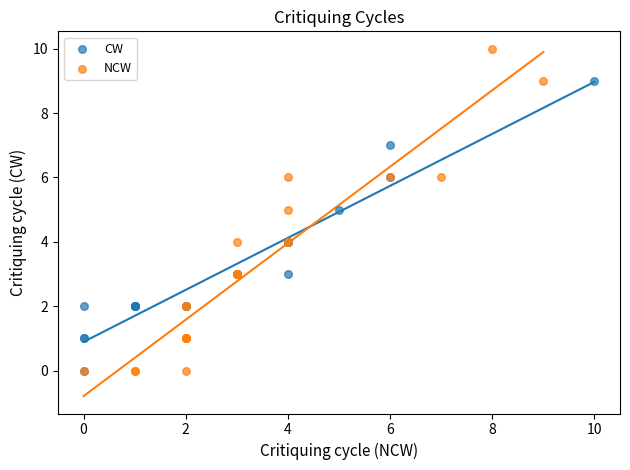

Which series has the largest Y range (max minus min)?

NCW